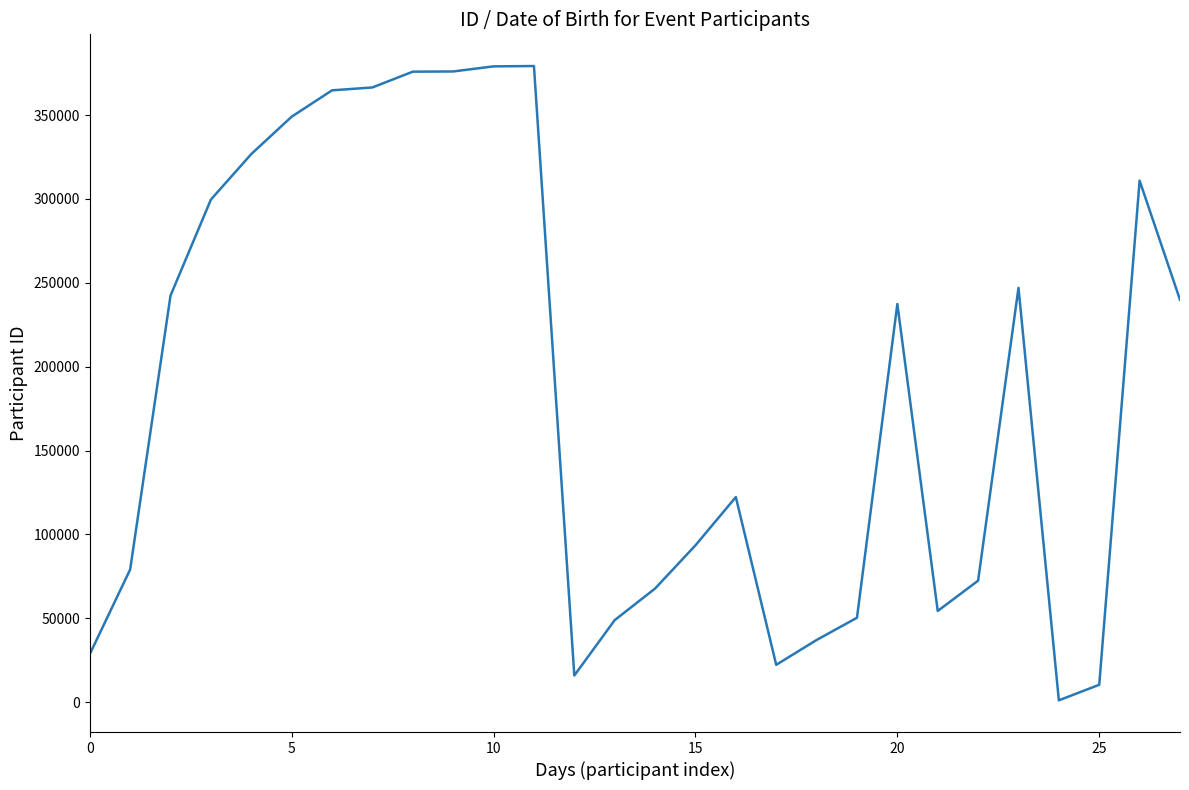

True or false: the data has more than 1 interior local peaks.

True